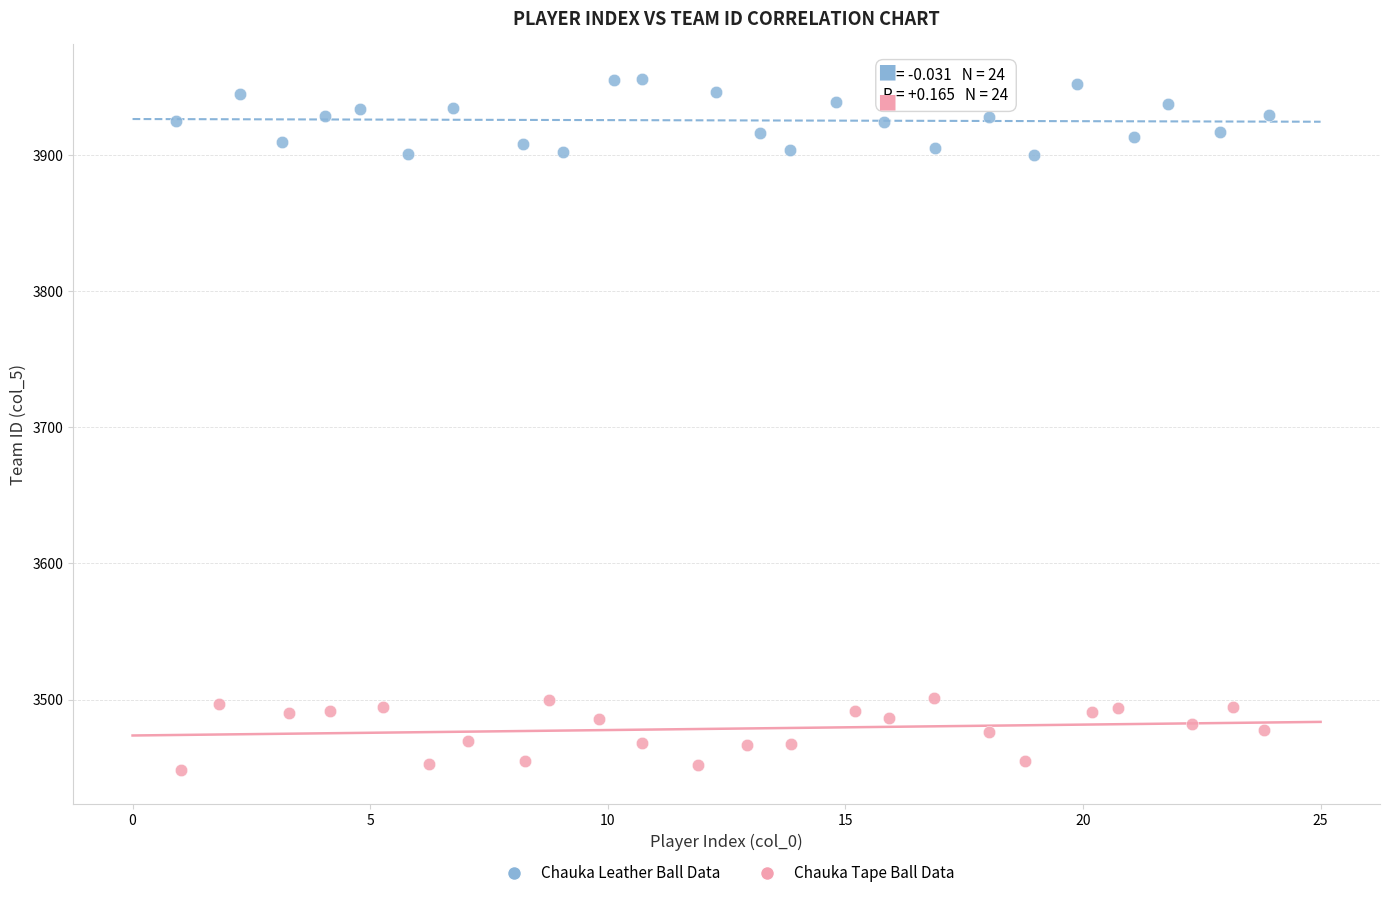

Which series reaches the minimum Y coordinate?

Chauka Tape Ball Data